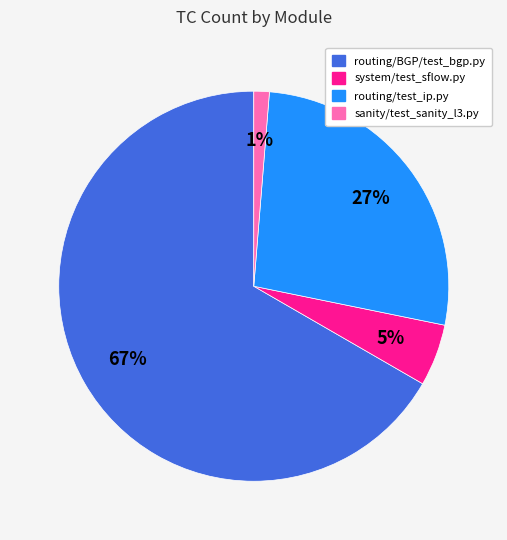

Count the number of slices in the pie.

4